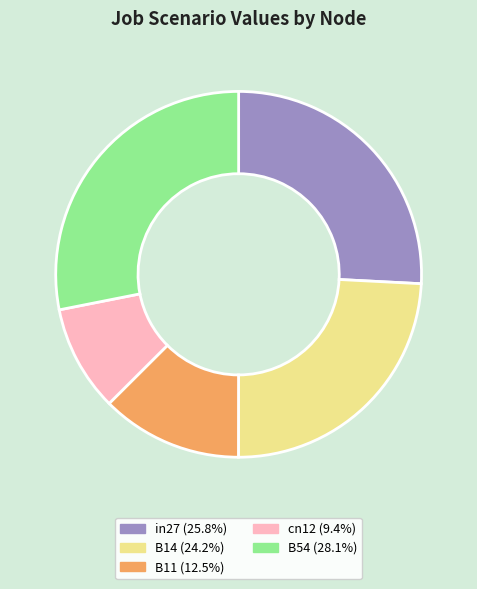

Between in27 and B11, which is larger?

in27